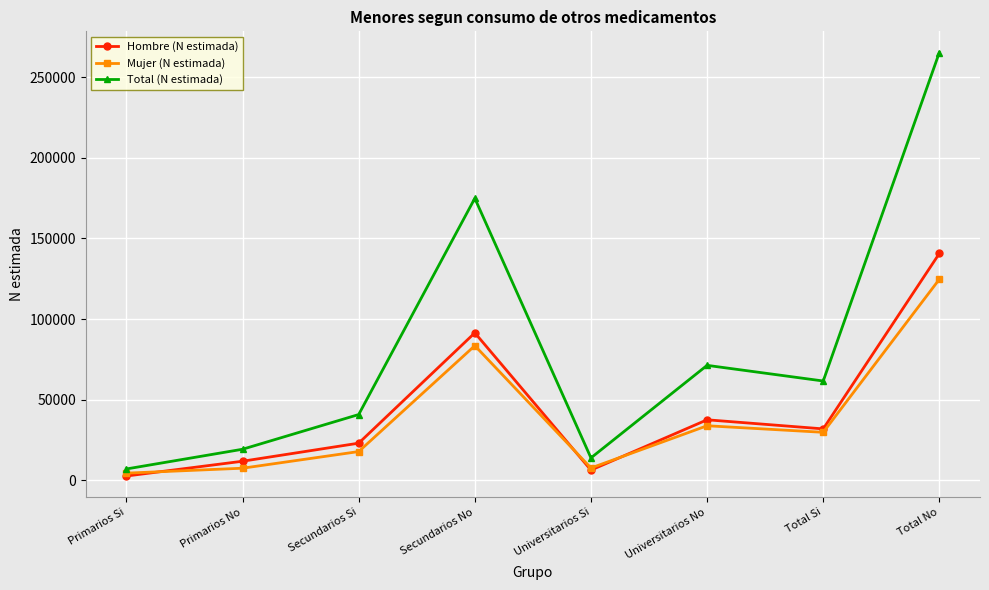

What is the maximum value for Hombre (N estimada)?

140695